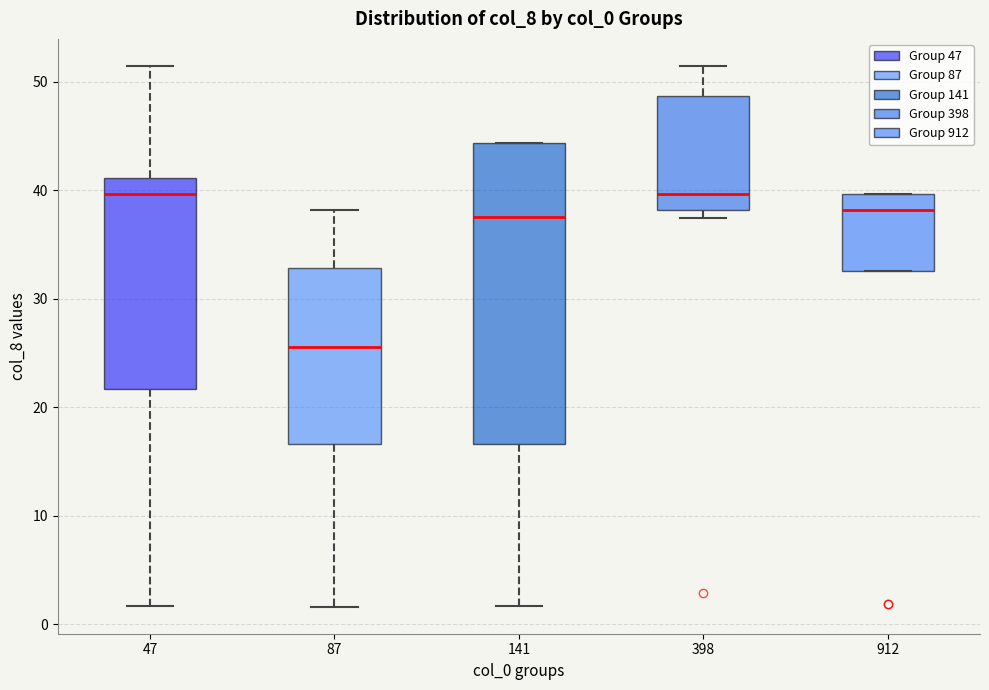

Reading left to right, read every box against the y-axis: the position of its median line, the range the box covers, and the ends of its whiskers. The values are not printed on the chart, so give them approximately, as read against the axis.

47: median 40, box 22 to 41, whiskers 2 to 51
87: median 26, box 17 to 33, whiskers 2 to 38
141: median 38, box 17 to 44, whiskers 2 to 44
398: median 40, box 38 to 49, whiskers 37 to 51
912: median 38, box 33 to 40, whiskers 33 to 40